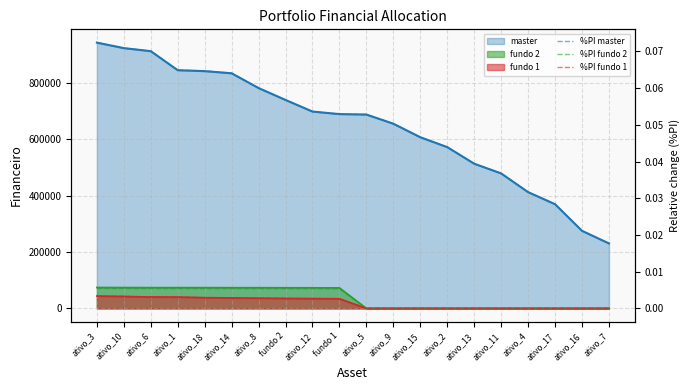

The %PI fundo 1 series shows 0.0 at fundo 1. True or false?

True